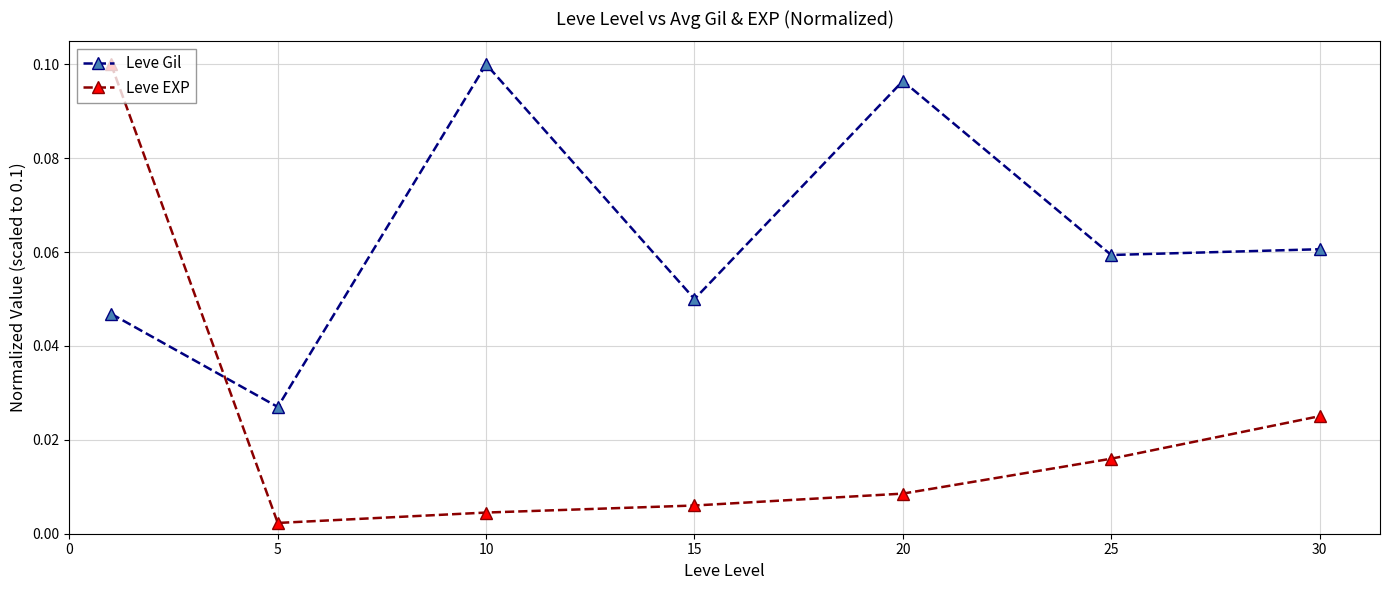

Is this an area chart (filled region under the line)?

No